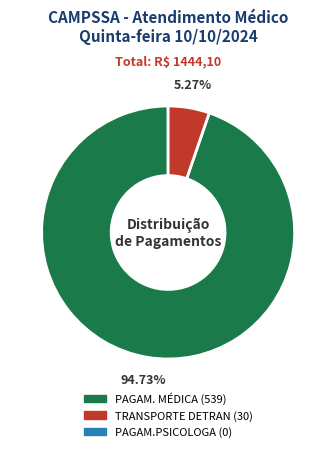

How many segments does this pie chart have?

2